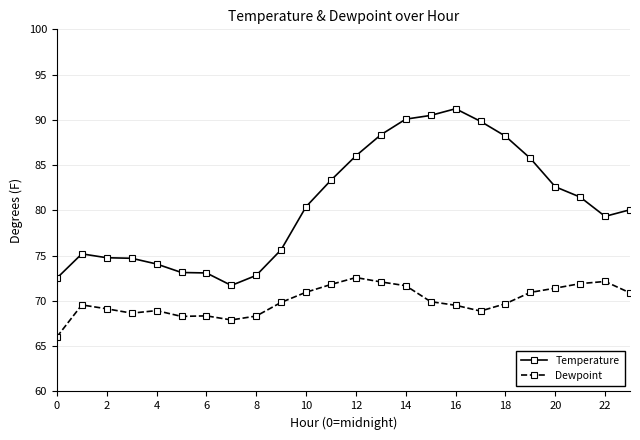

What is the highest value of the Temperature series?

91.2